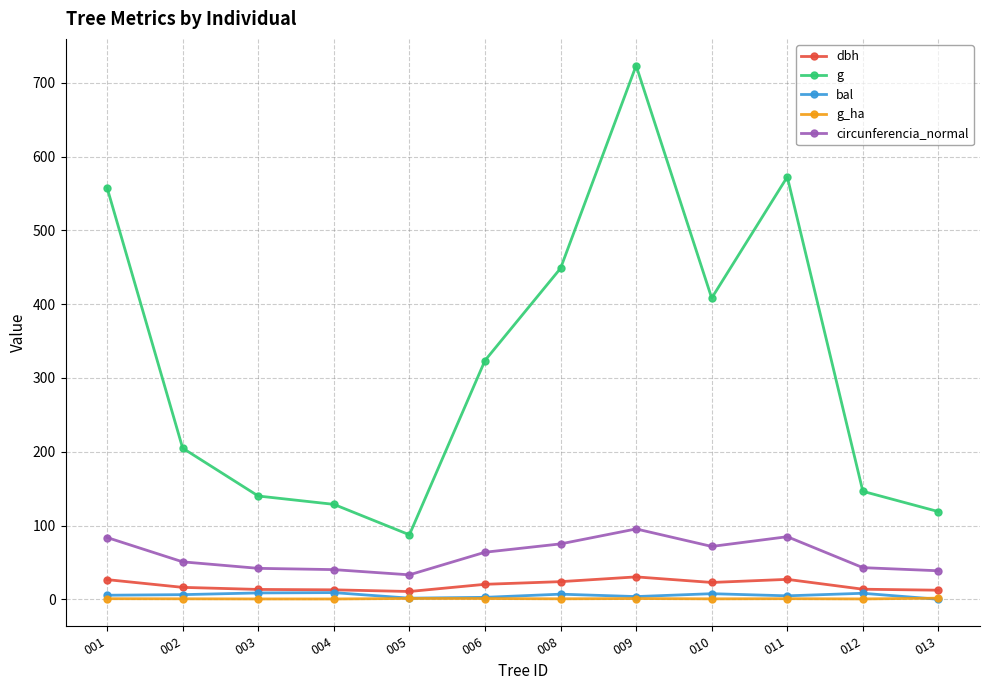

True or false: g has more than 0 interior local peaks.

True